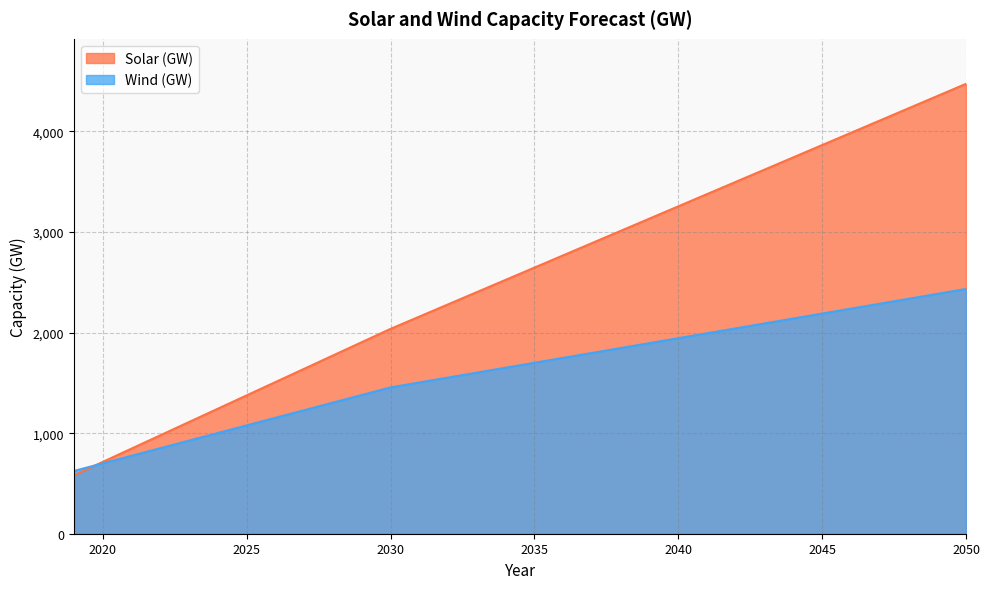

Which series has the largest total across all categories?

Solar (GW)